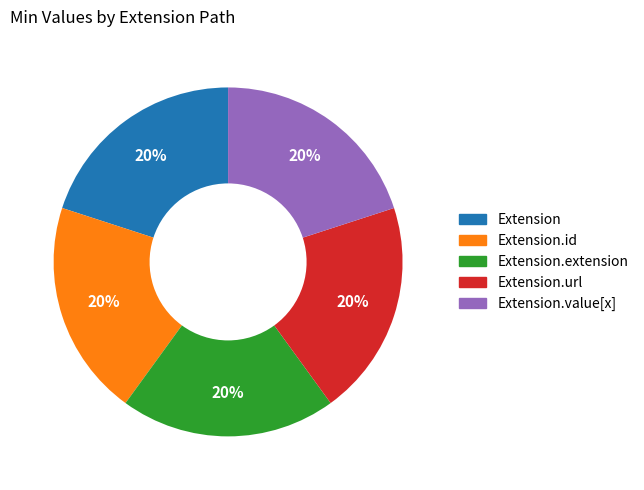

To the nearest percent, what is the average slice percentage?

20%